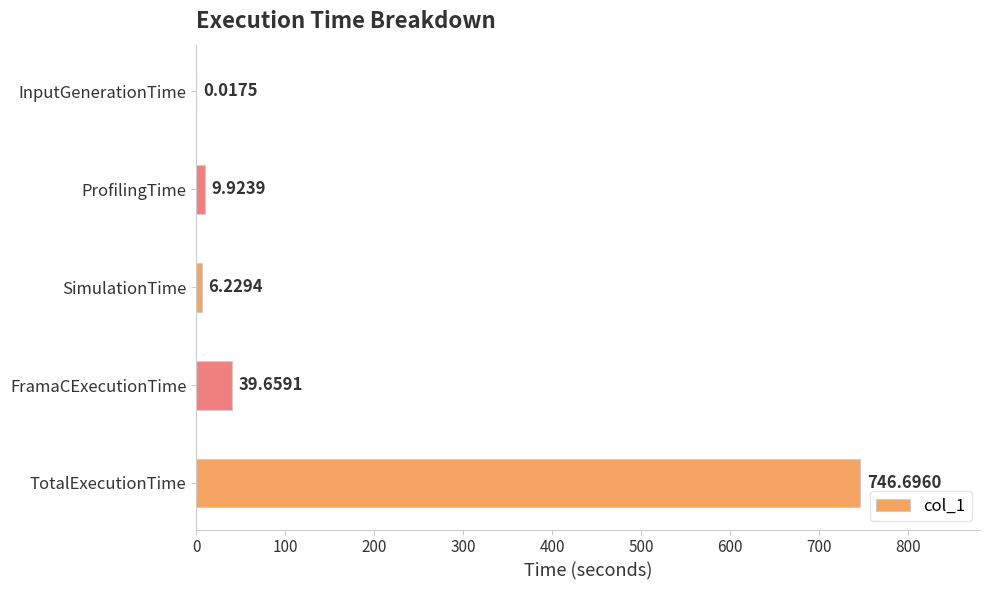

How many categories are shown in the chart?

5